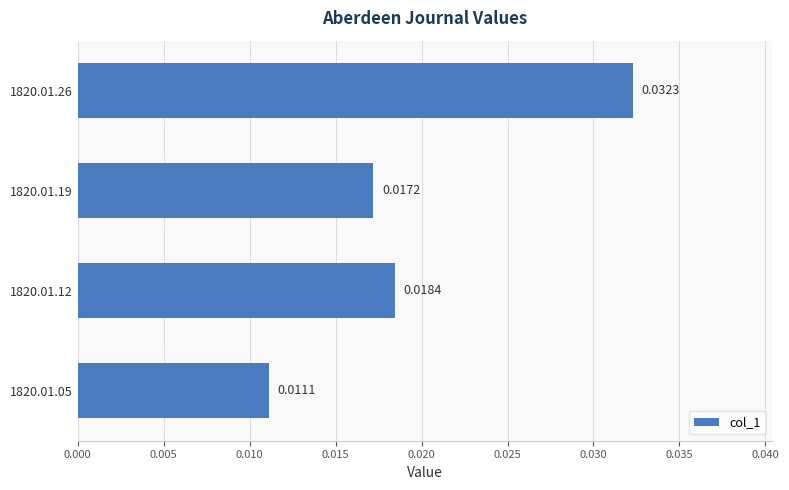

How many distinct data groups are displayed?

1